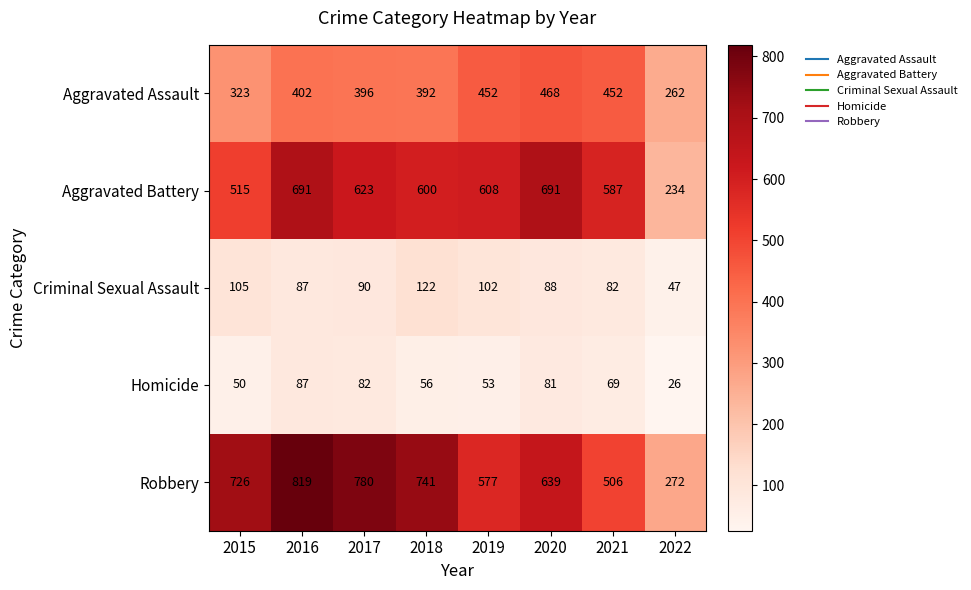

The Aggravated Assault series shows 323 at 2015. True or false?

True